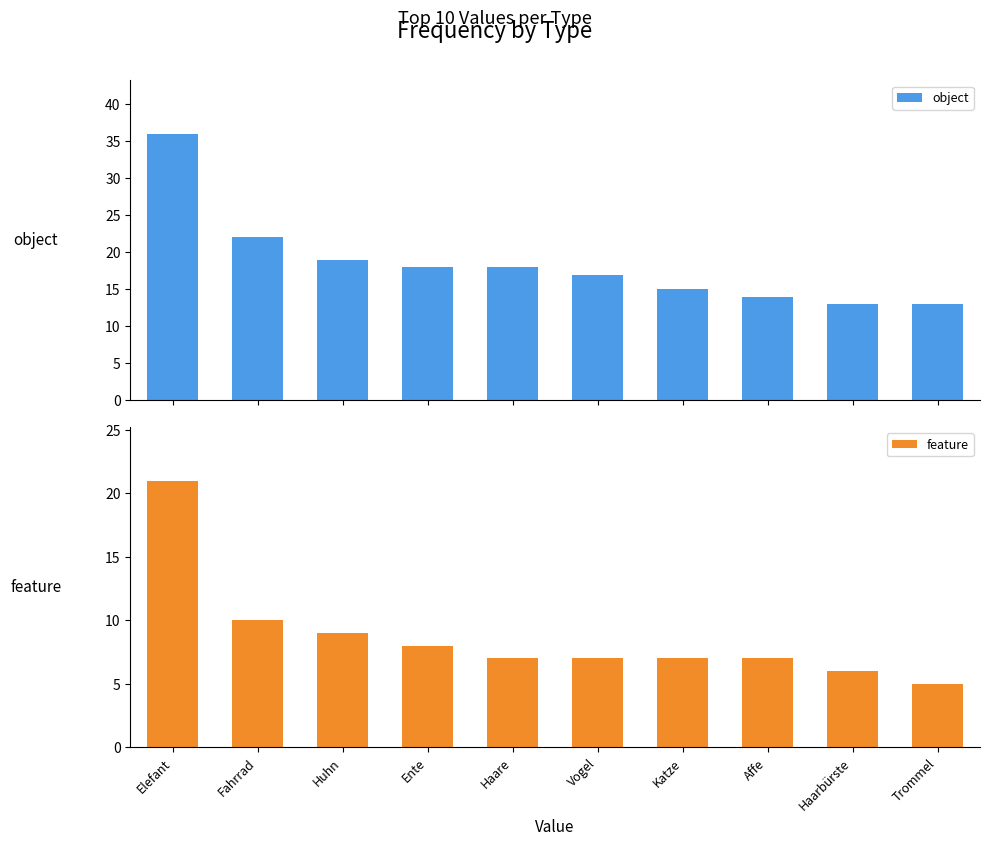

List the series in order of their peak value, lowest first.

feature, object